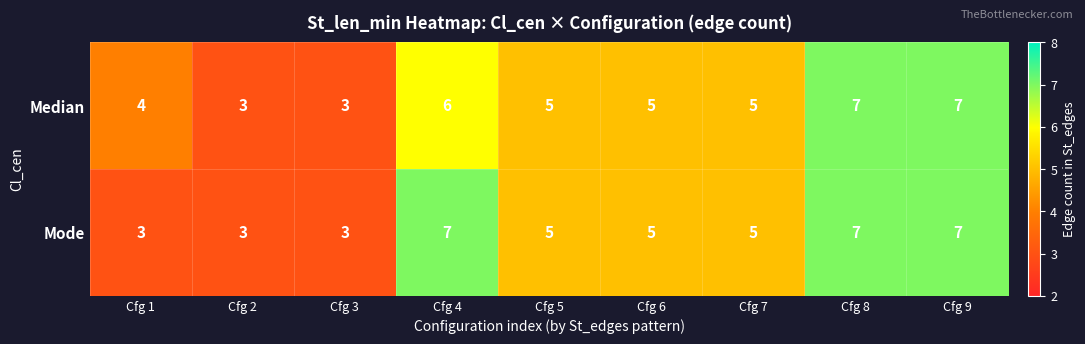

What is the lowest value of the Mode series?

3